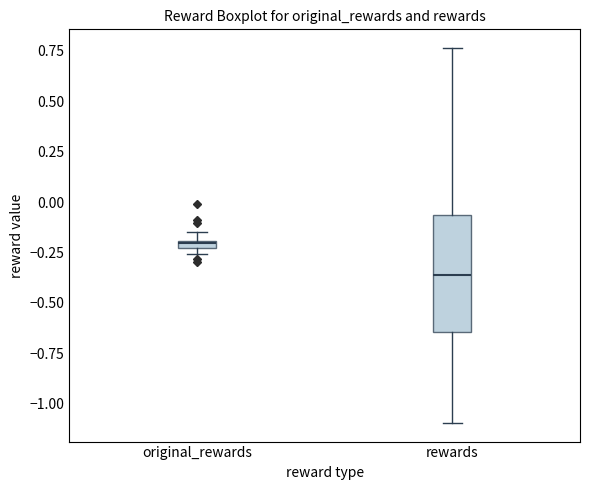

Which box's median line is the highest?

original_rewards